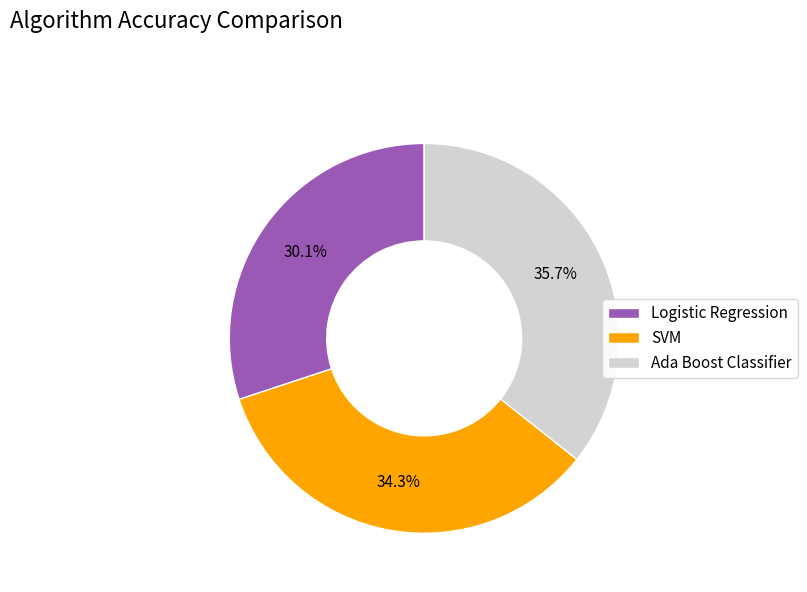

What percentage do Logistic Regression and Ada Boost Classifier together represent?

65.7%